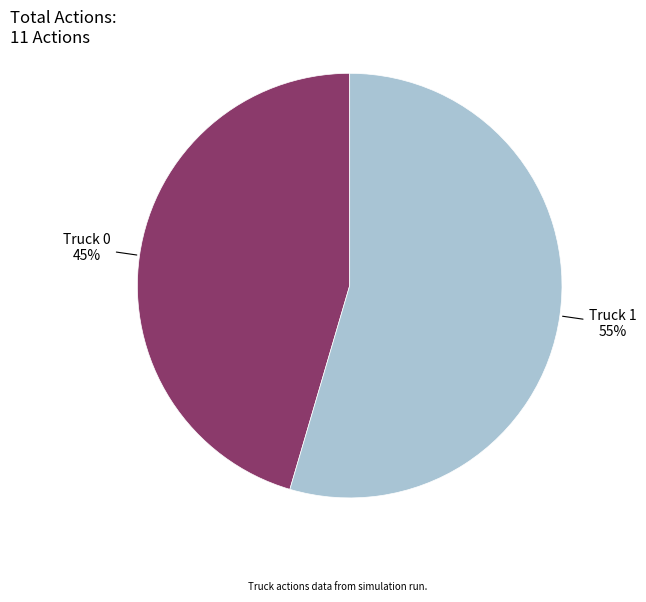

Is there any slice that represents more than half of the pie?

Yes